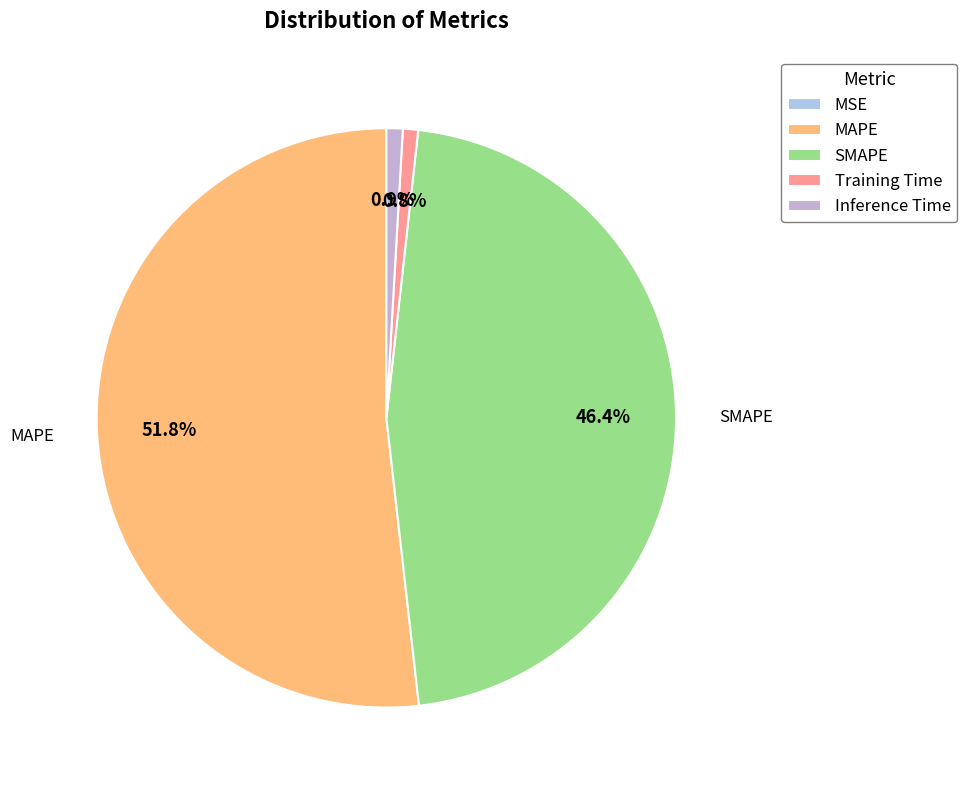

To the nearest percent, what portion does MAPE represent?

52%